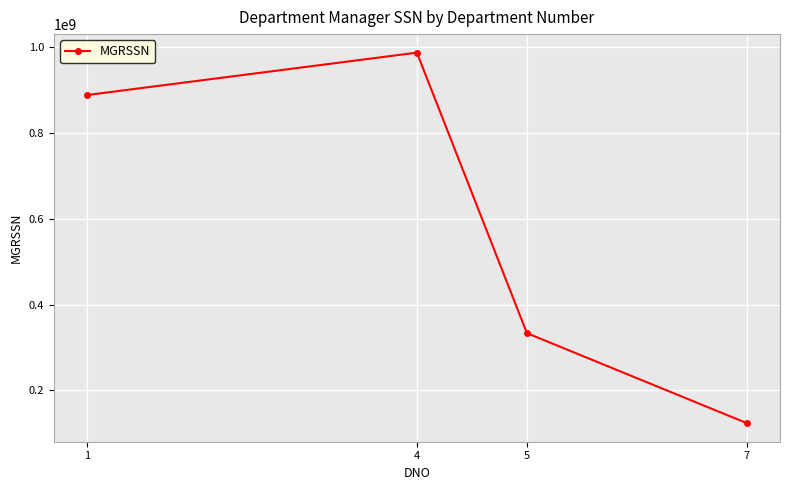

How many lines are shown in the chart?

1